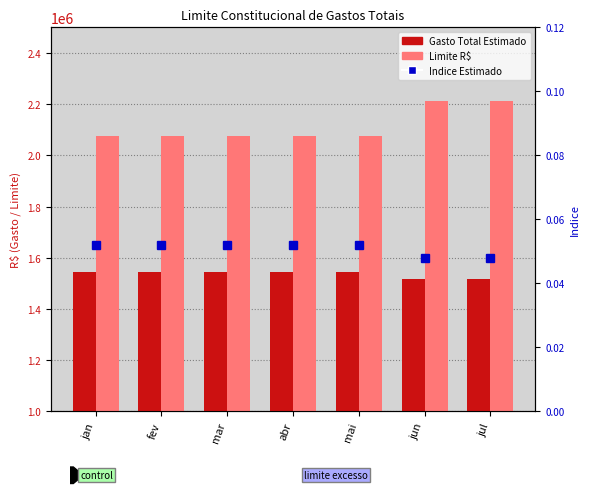

Which category has the lowest value in the Gasto Total Estimado series?

jun